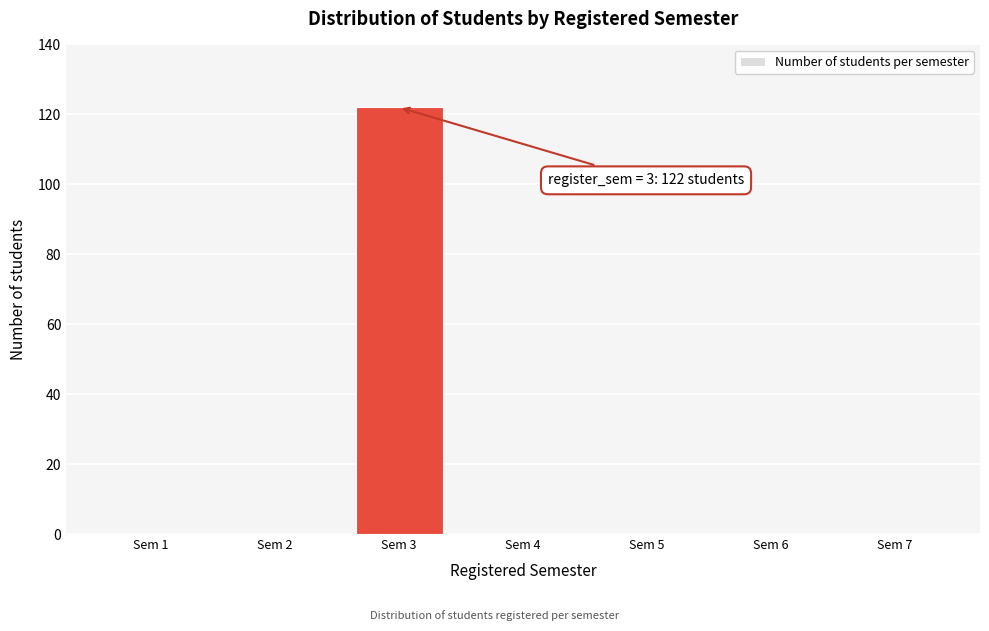

Reading right to left, transcribe all the data shown in this chart.

Sem 7=0	Sem 6=0	Sem 5=0	Sem 4=0	Sem 3=122	Sem 2=0	Sem 1=0